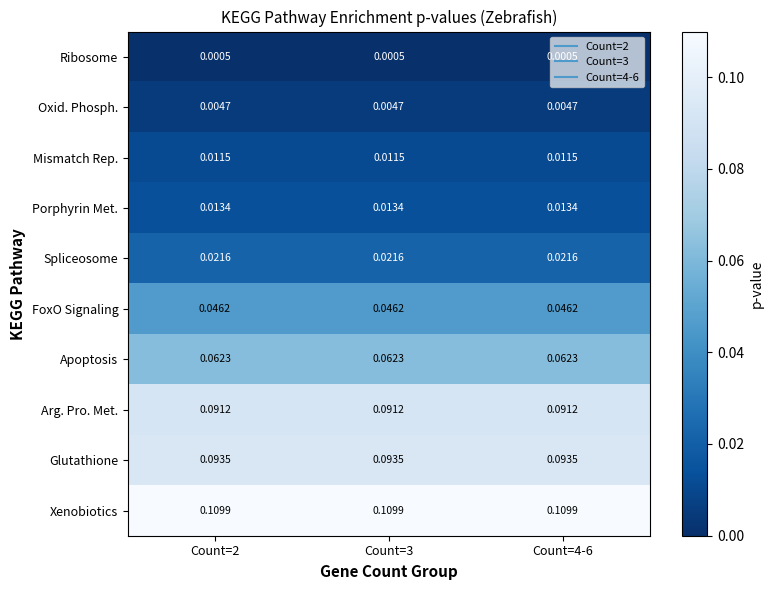

How many categories are shown in the chart?

3